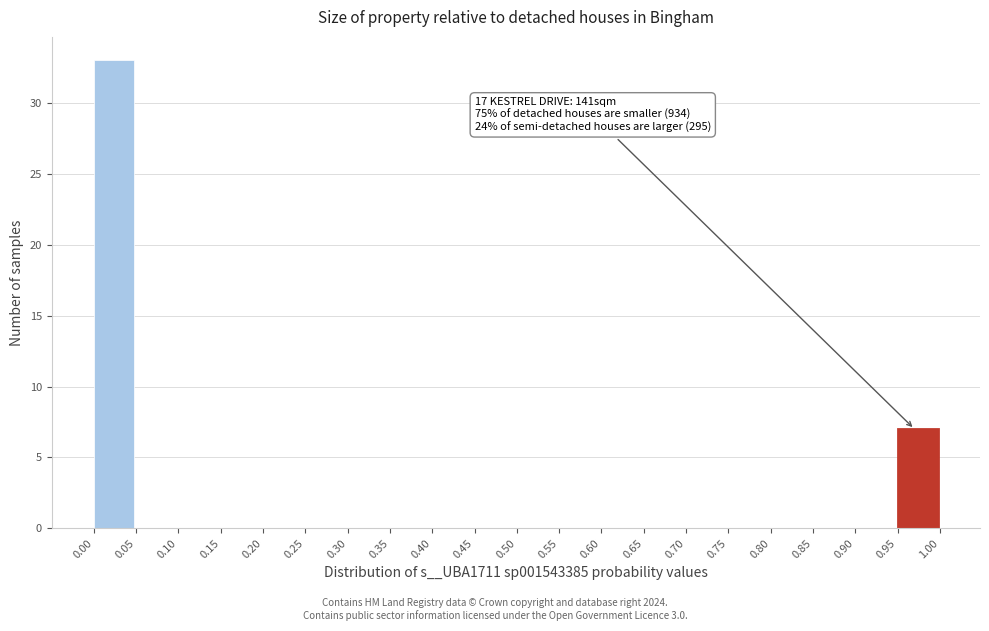

Over which range of the x-axis is the bar tallest?

0.00 to 0.05